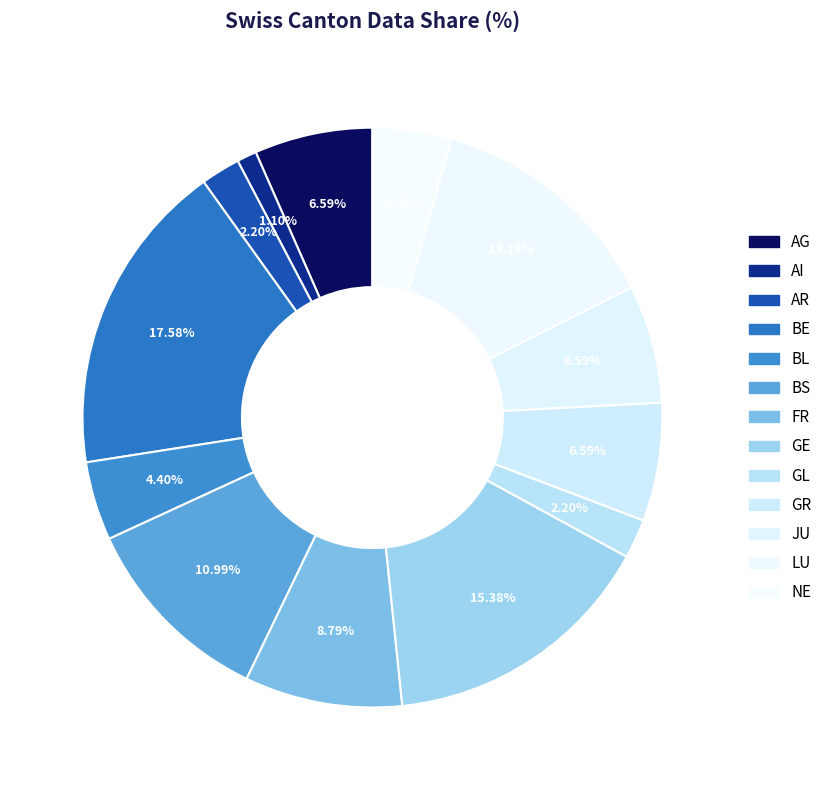

Which category has the smallest portion of the pie?

AI